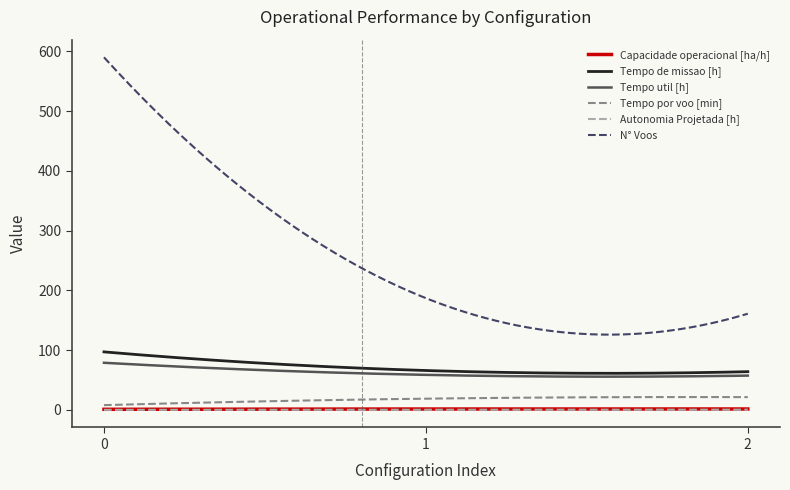

Which series has the widest spread of values?

N° Voos